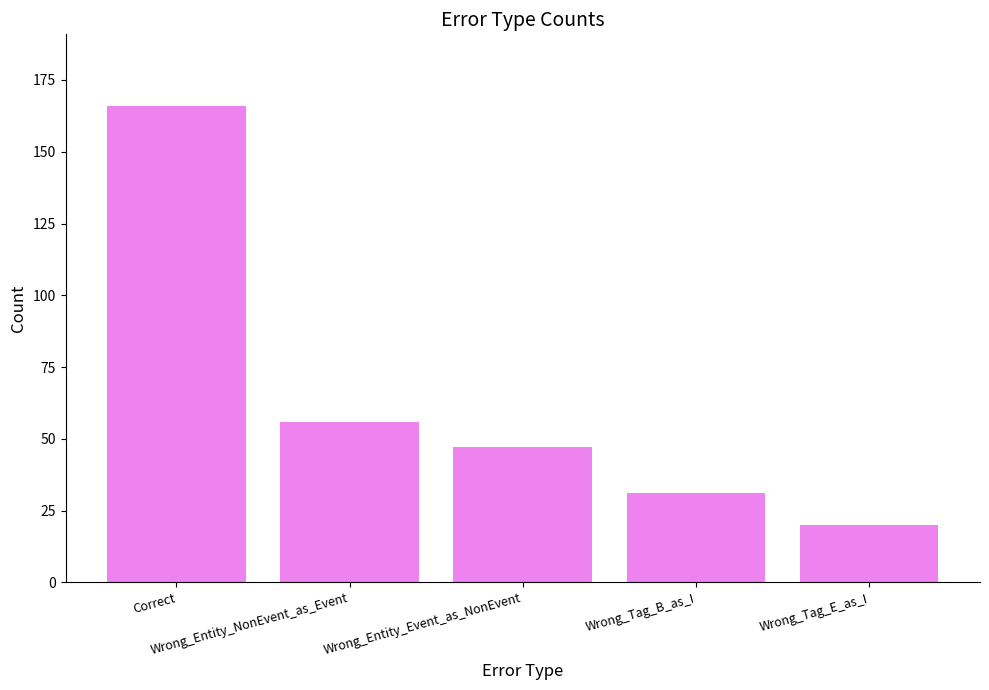

What is the approximate value at Wrong_Entity_Event_as_NonEvent?

47